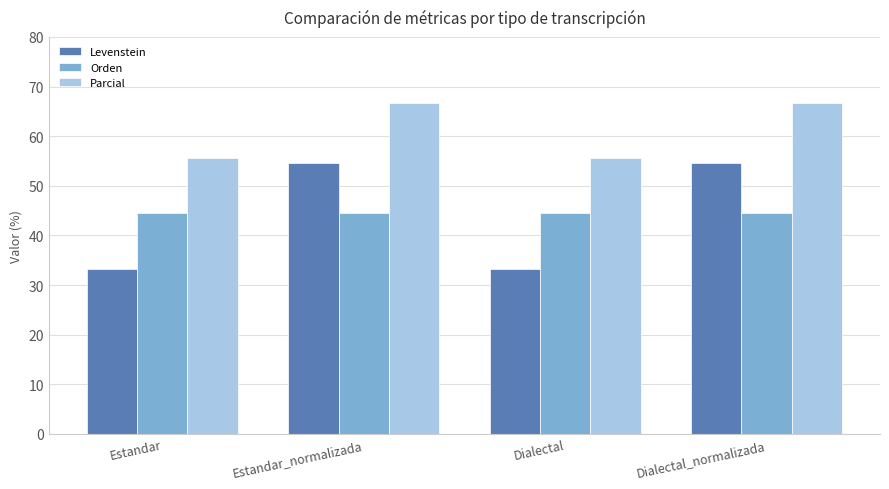

List the series in order of their peak value, highest first.

Parcial, Levenstein, Orden